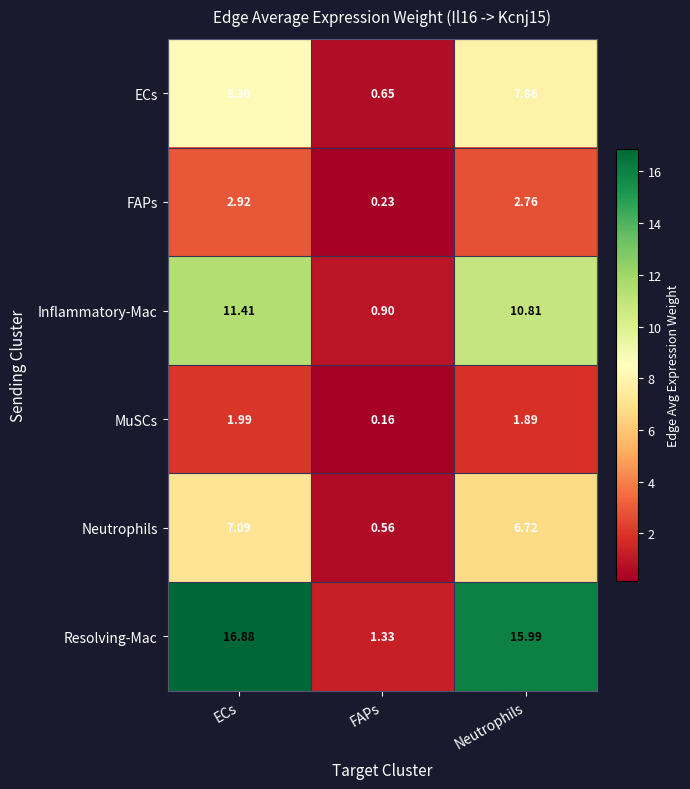

Count the number of categories in the chart.

3